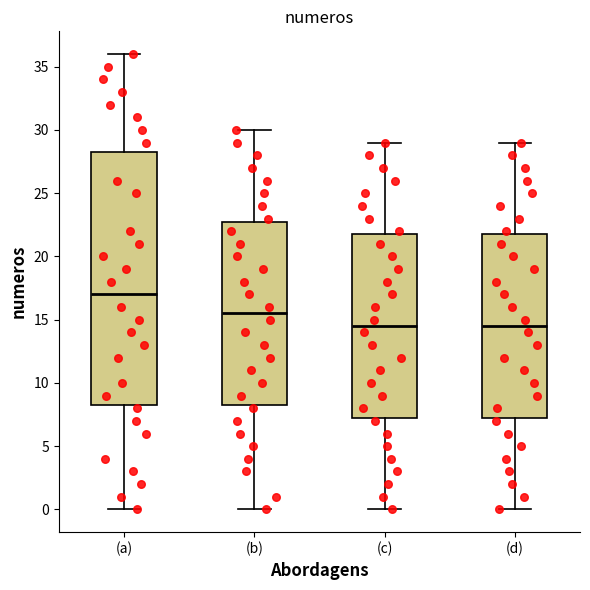

Reading left to right, read every box against the y-axis: the position of its median line, the range the box covers, and the ends of its whiskers. The values are not printed on the chart, so give them approximately, as read against the axis.

(a): median 17.0, box 8.5 to 28.5, whiskers 0.0 to 36.0
(b): median 15.5, box 8.5 to 23.0, whiskers 0.0 to 30.0
(c): median 14.5, box 7.5 to 22.0, whiskers 0.0 to 29.0
(d): median 14.5, box 7.5 to 22.0, whiskers 0.0 to 29.0